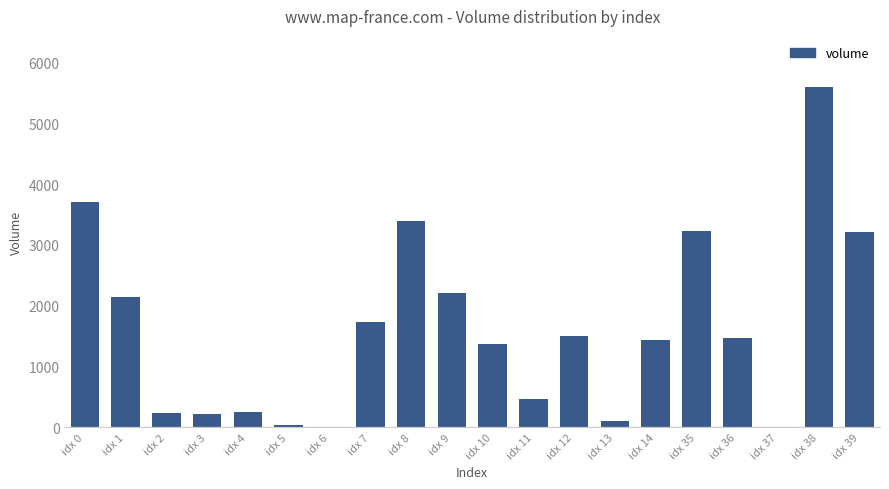

What is the ratio of the value at idx 36 to the value at idx 1?

0.7